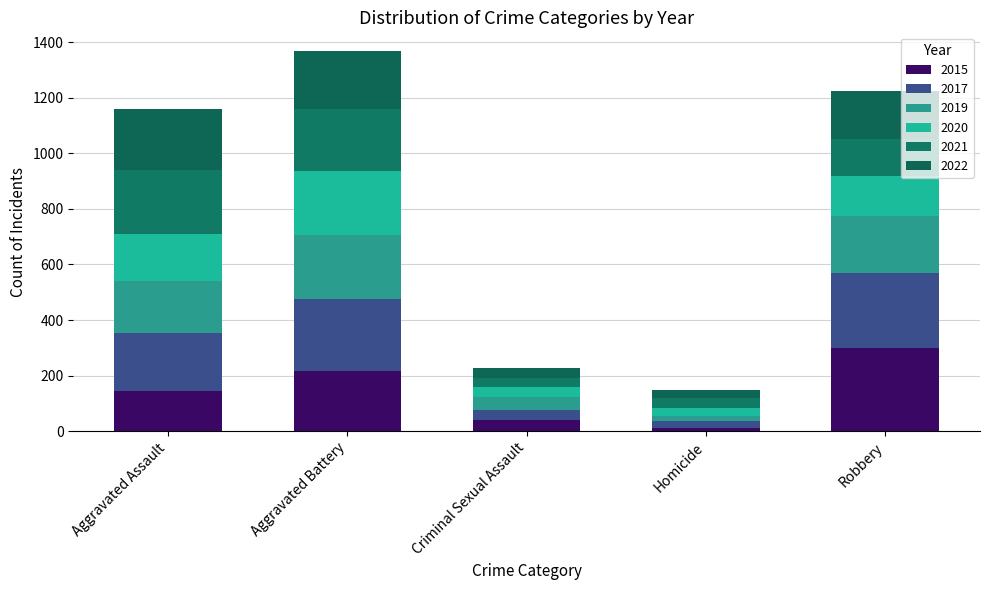

What value does the 2019 series have at Homicide?

18